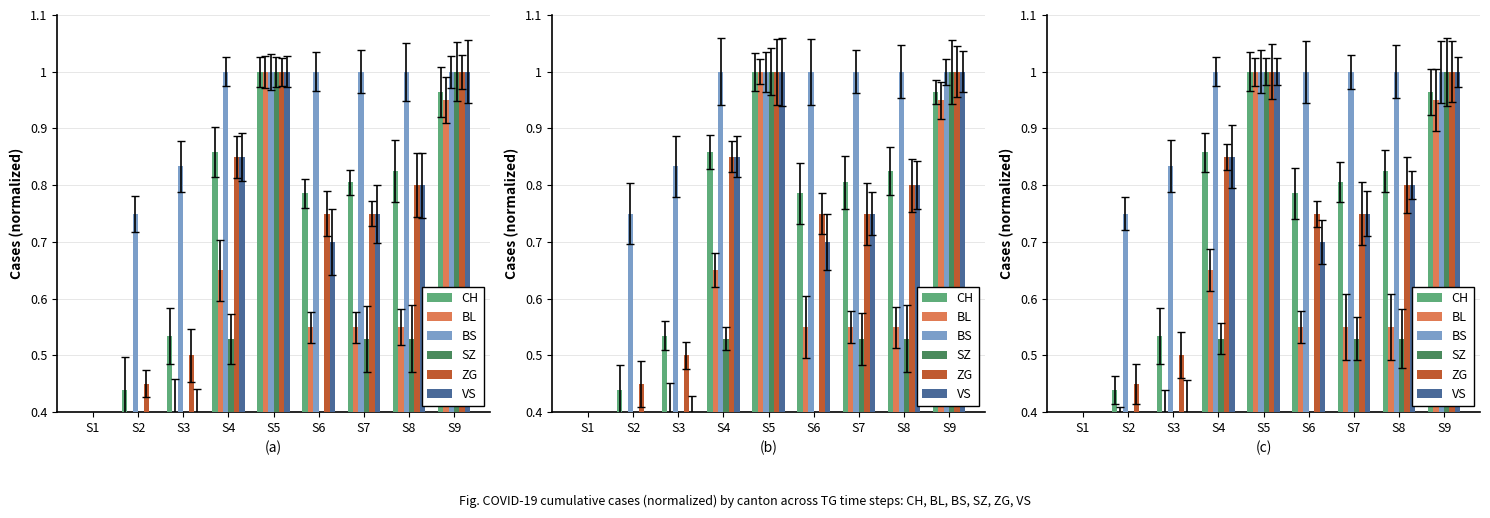

At which category is the sum across all series the highest?

S5